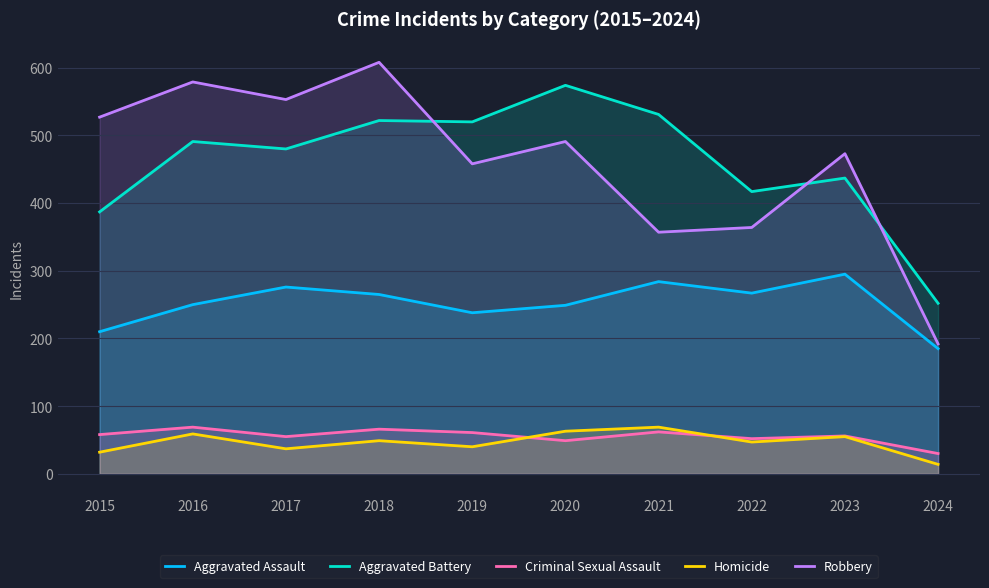

Which series has the largest total across all categories?

Aggravated Battery